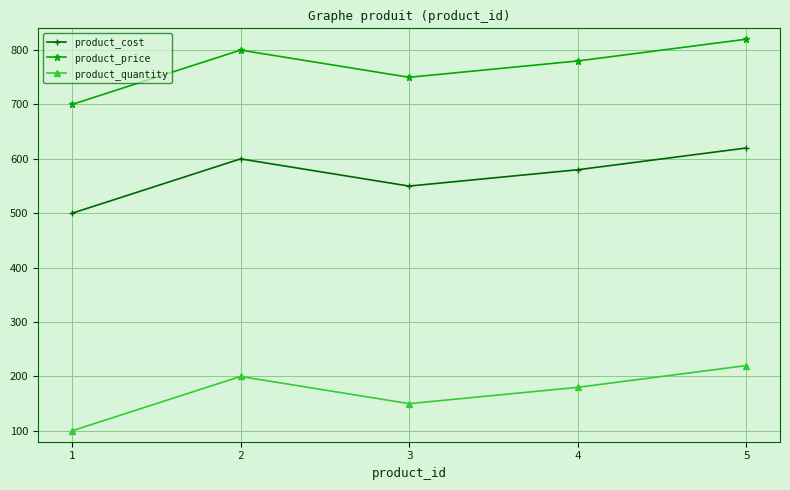

Is the value of product_cost at 4 greater than the value of product_price at 2?

No